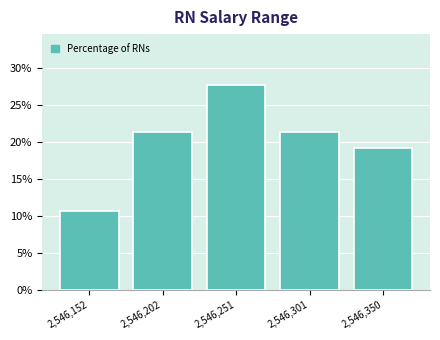

Reading left to right, extract all data points from this chart.

2,546,152=10.6	2,546,202=21.3	2,546,251=27.7	2,546,301=21.3	2,546,350=19.1